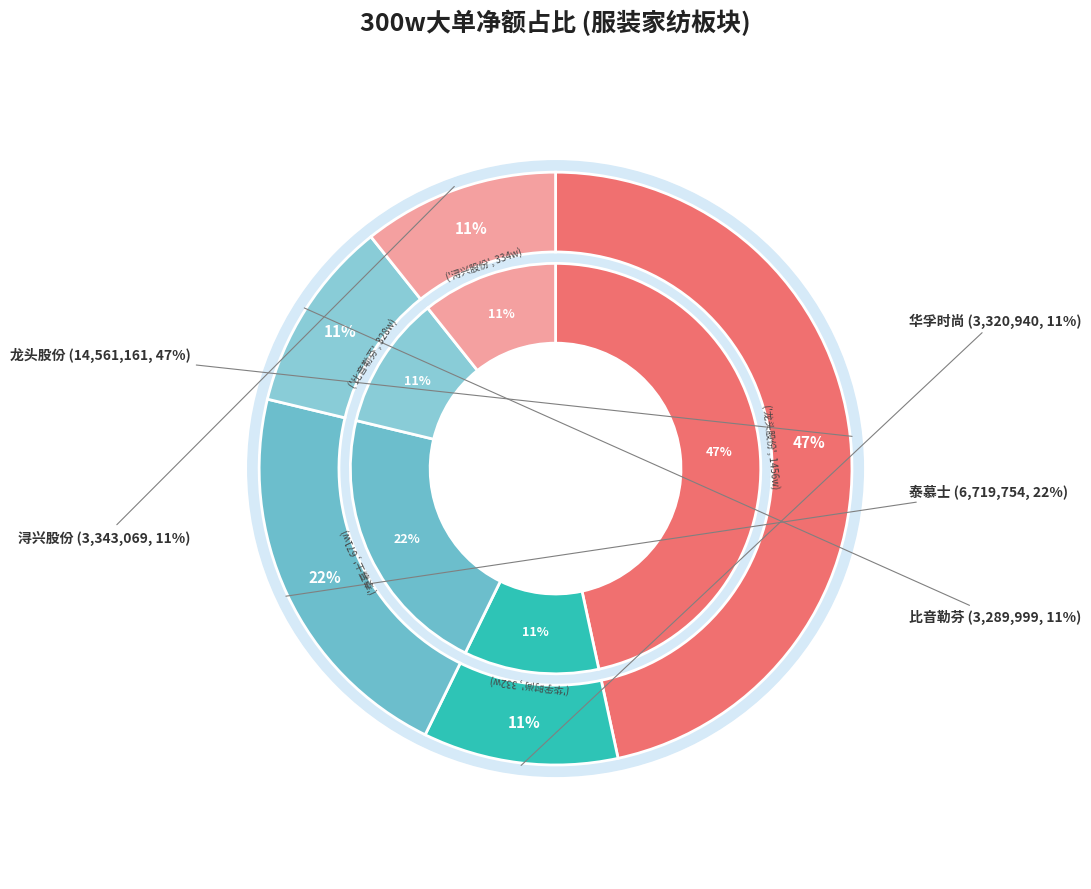

Does any single category account for the majority?

No